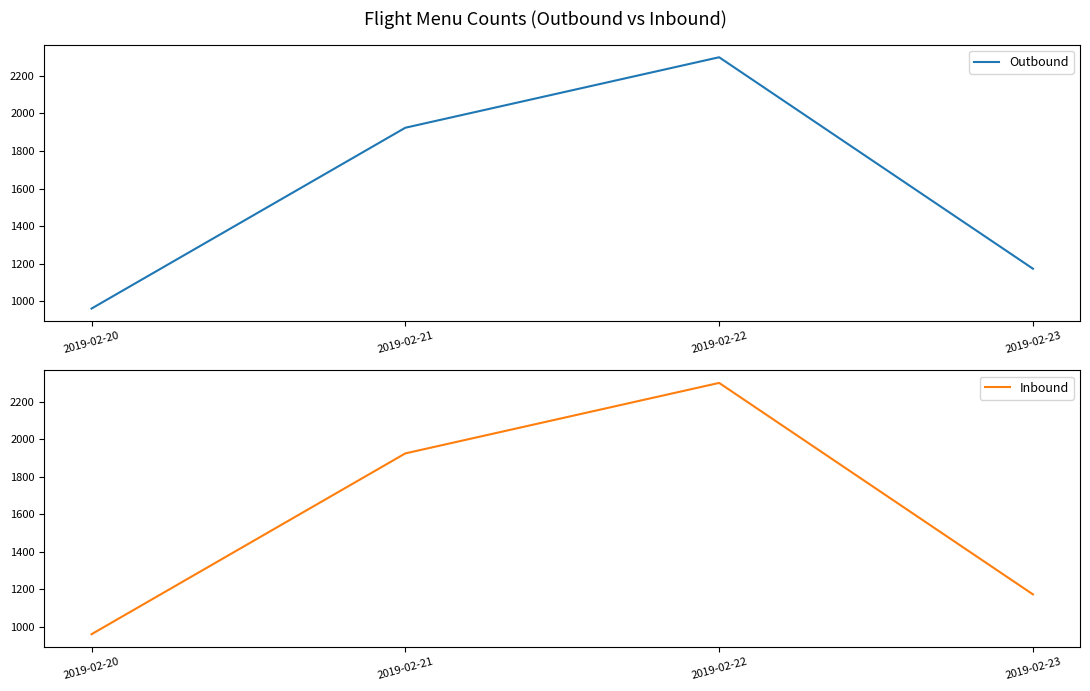

True or false: Outbound and Inbound cross at least once.

False